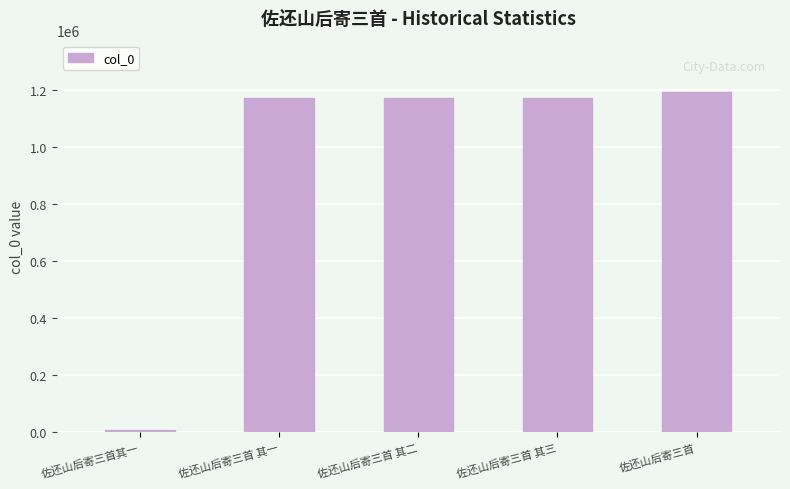

What is the difference between the maximum and minimum values?

1186936